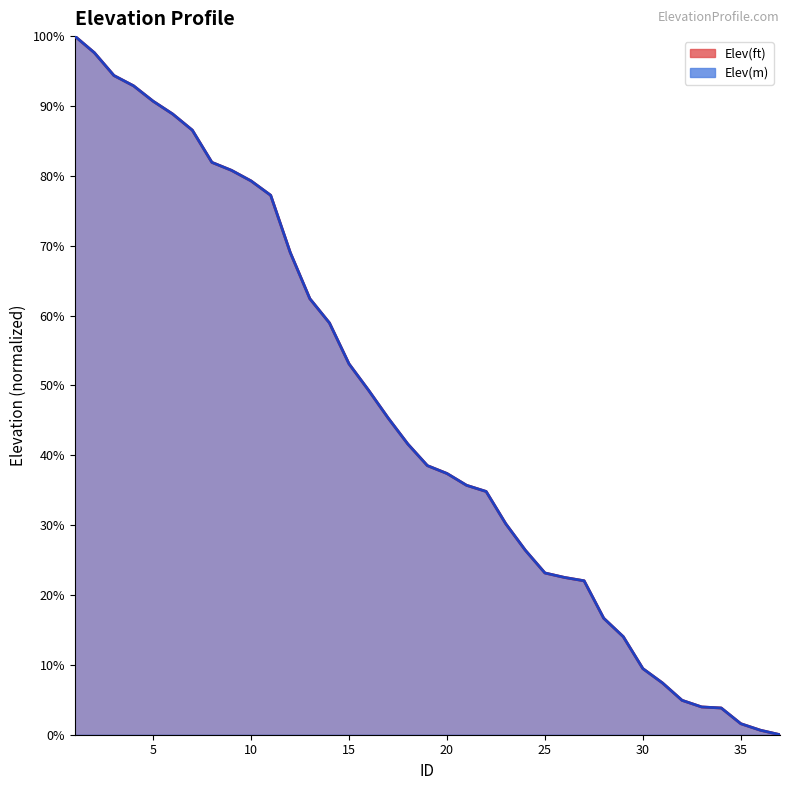

What is the sum of the Elev(ft) values at 19 and 16?

0.9